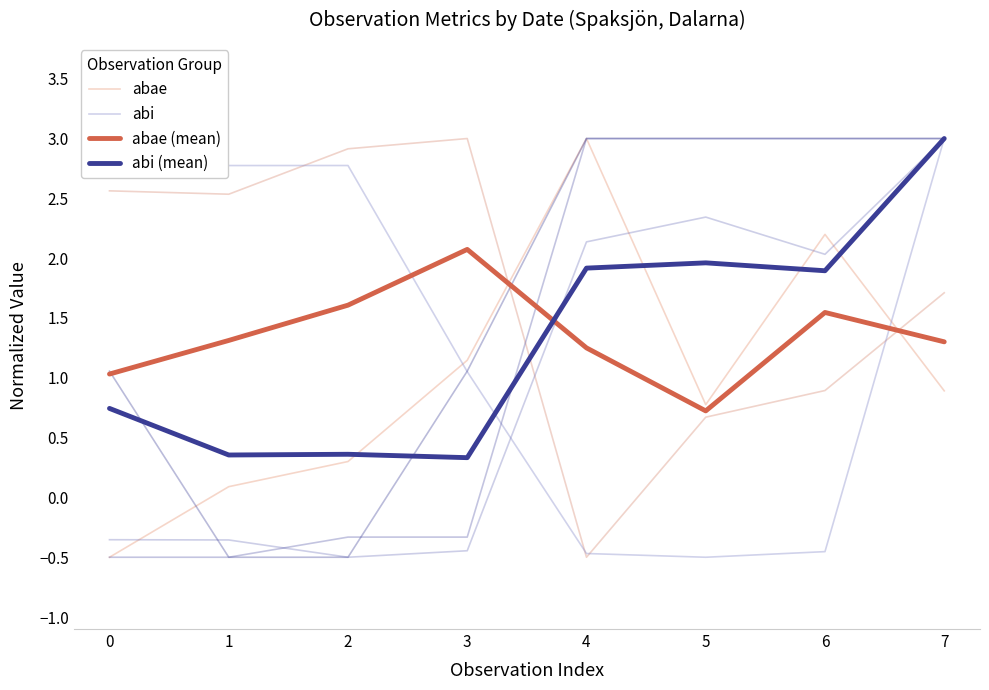

At 2, list the series in order from largest to smallest.

abi, abae (mean), abi (mean), abae